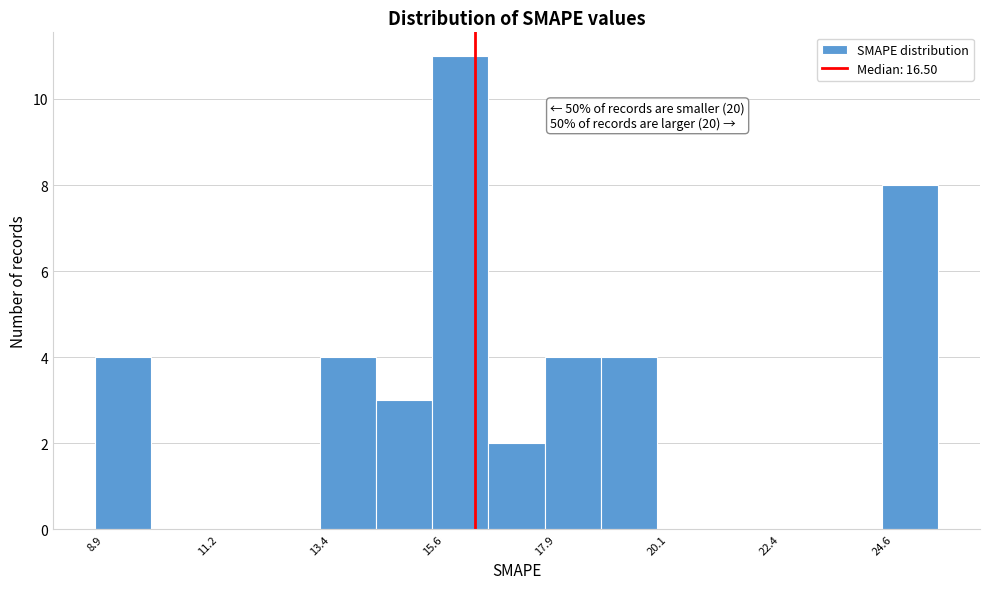

Around what value on the x-axis is the tallest bar? Give the approximate position of its centre, as read against the axis.

16.0